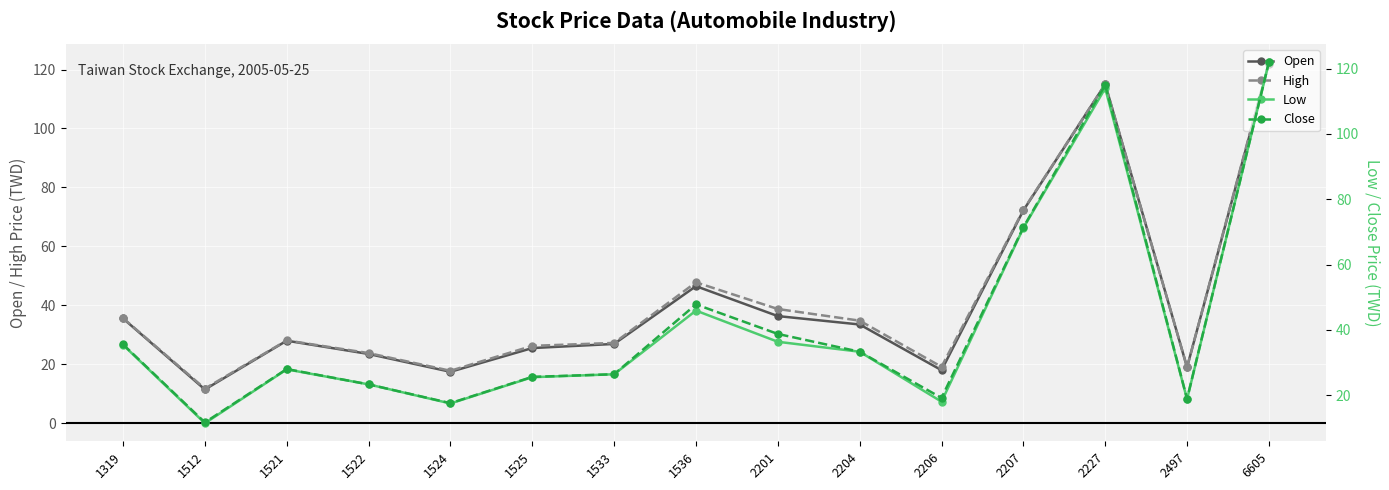

At which category is the sum across all series the highest?

6605